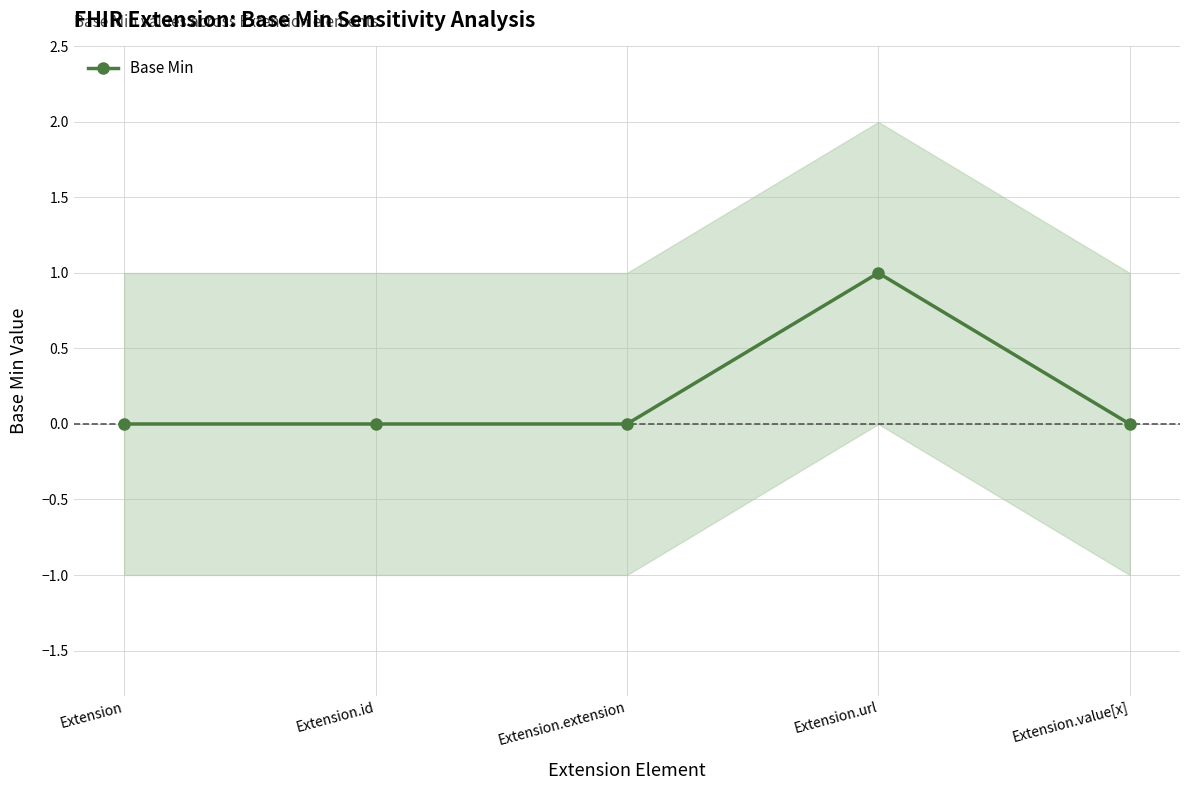

Does the chart display data point markers on the line(s)?

Yes